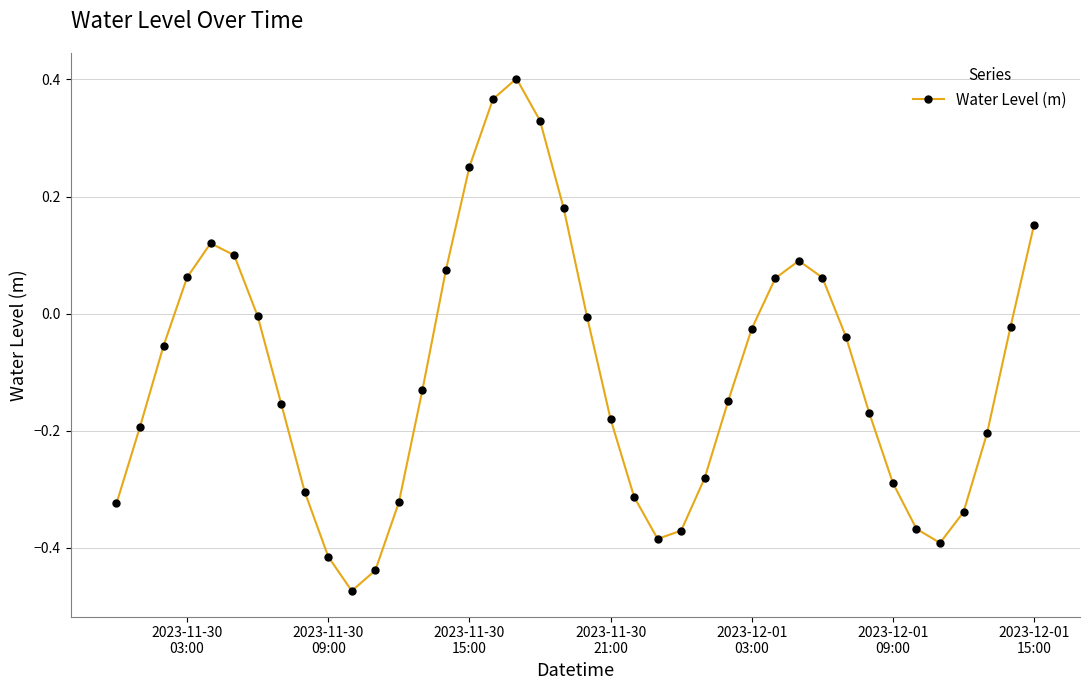

What is the difference between the maximum and second lowest values?

0.8